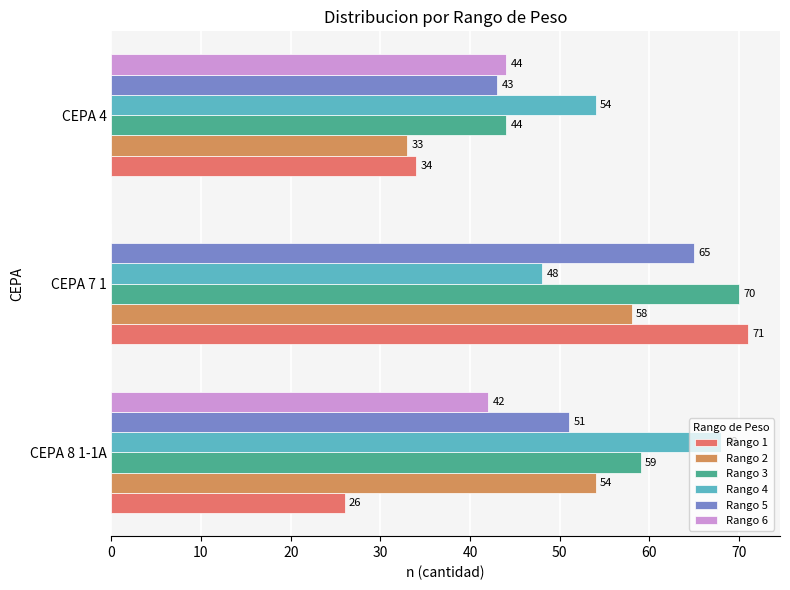

The value of Rango 6 at CEPA 4 is 67. True or false?

False